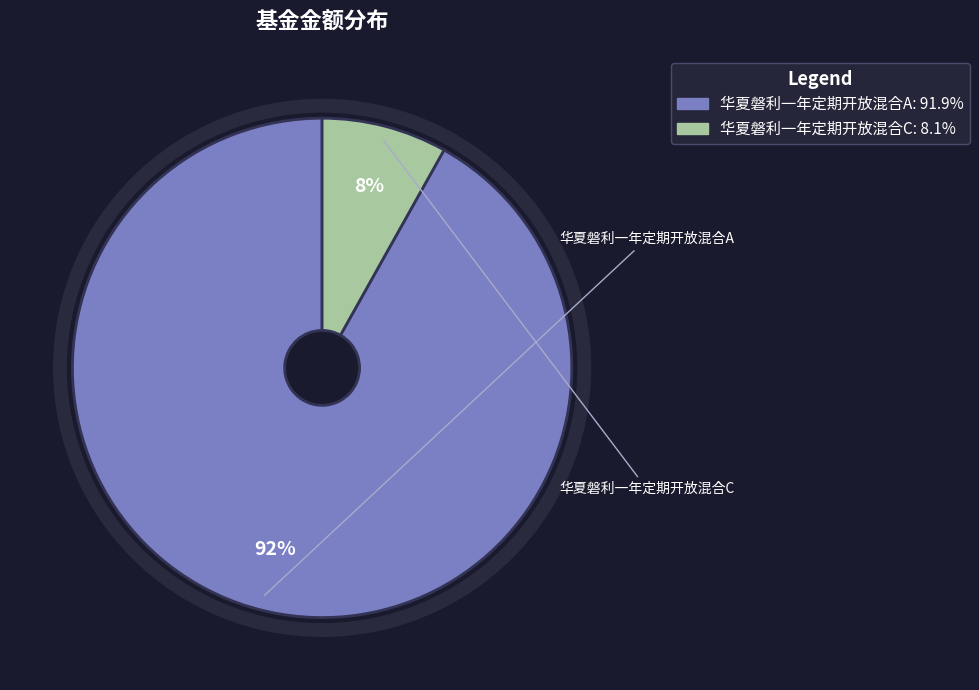

To the nearest percent, what portion does 华夏磐利一年定期开放混合A represent?

92%